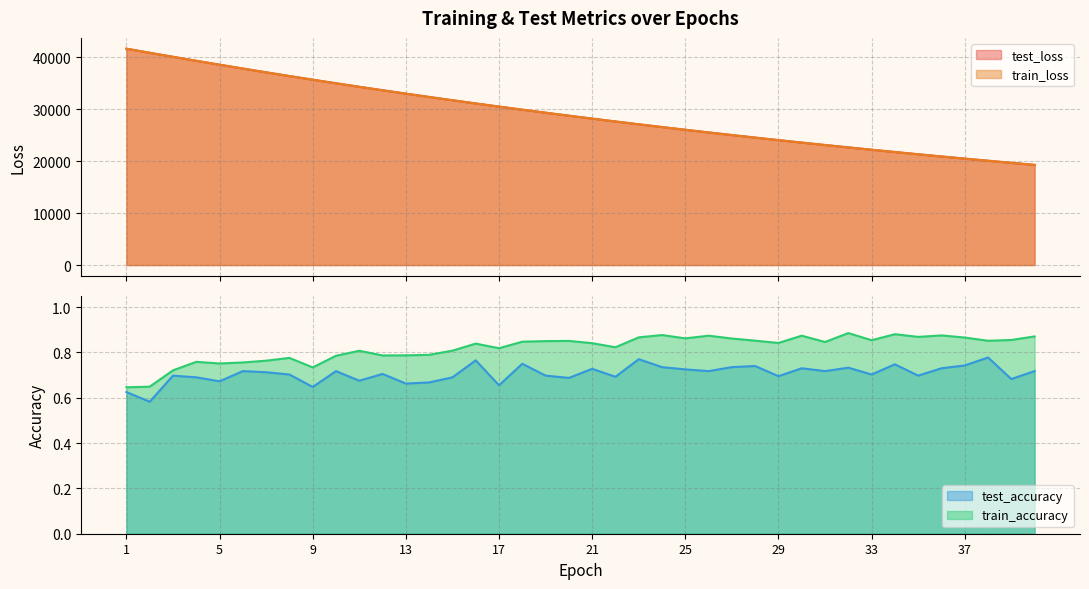

Is the value of train_accuracy at 28 greater than the value of train_loss at 22?

No